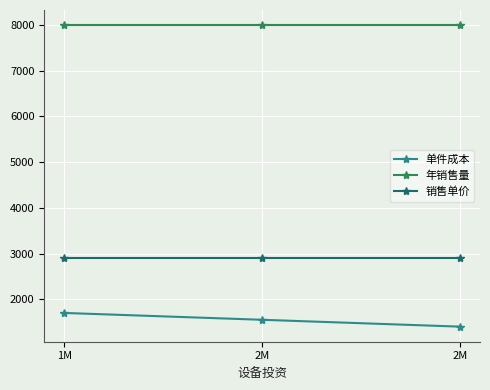

What is the value of the 销售单价 point at the 1st from the left?

2900